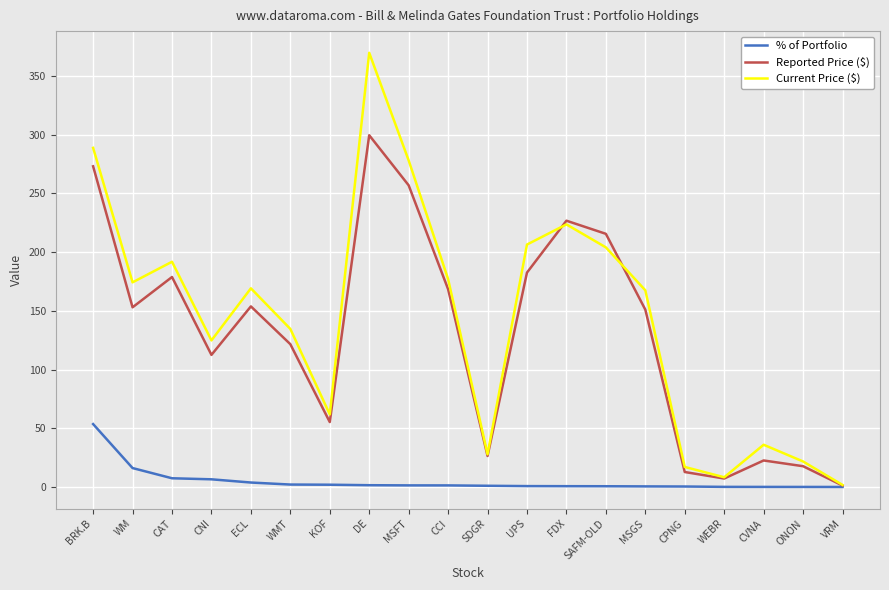

What is the spread (max minus min) of values at CVNA?

35.9